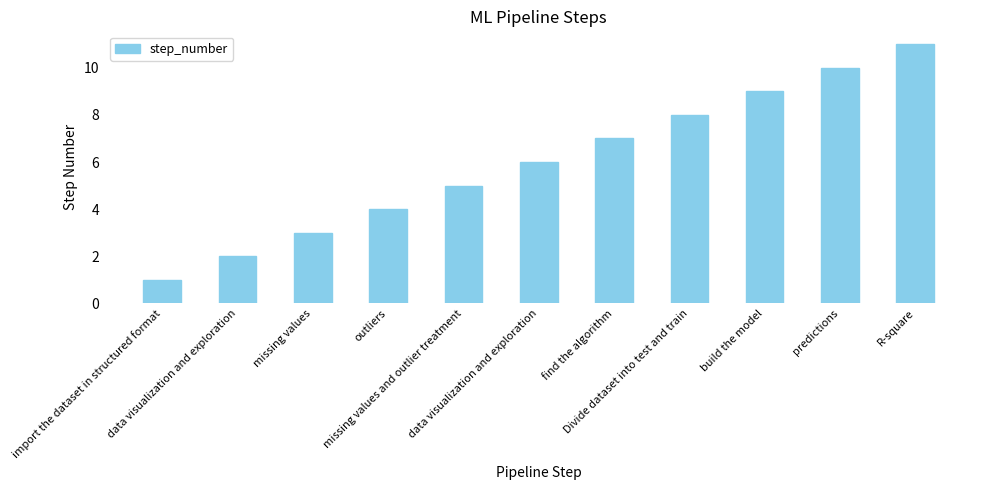

What is the sum of the values at missing values and data visualization and exploration?

5